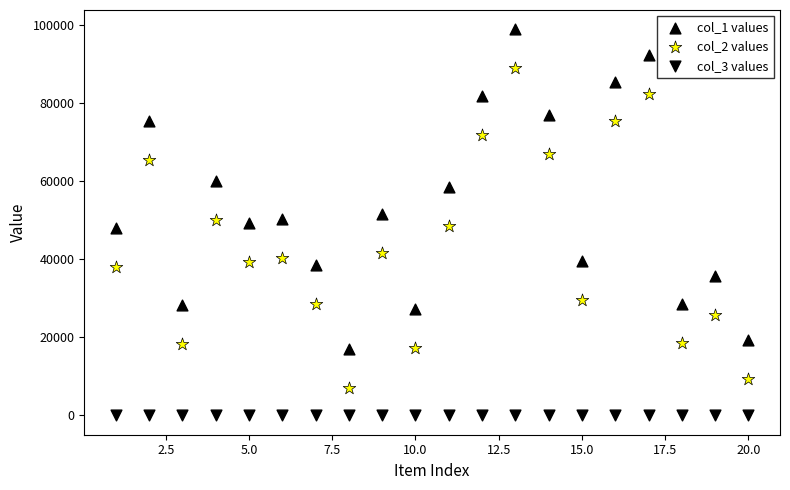

Count the number of points in this scatter plot.

60